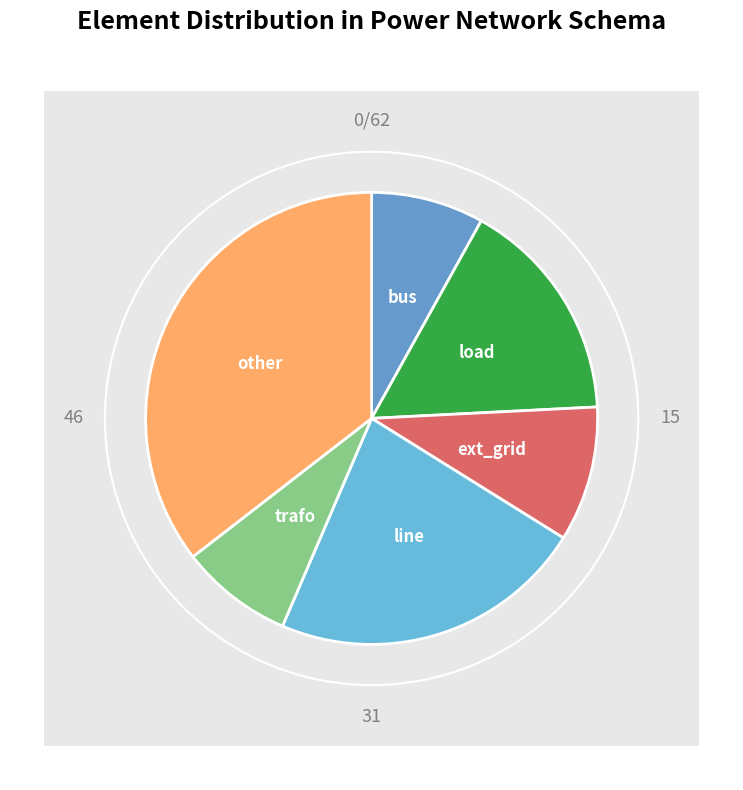

Which category has the smallest portion of the pie?

bus